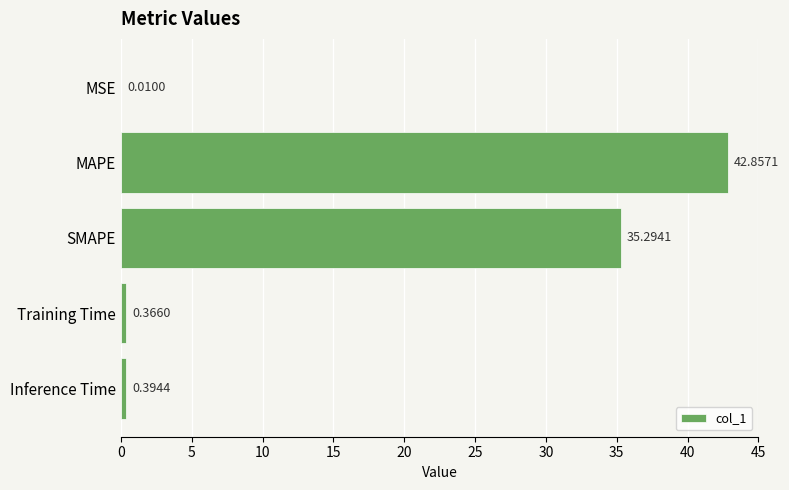

Are the bars horizontal?

Yes